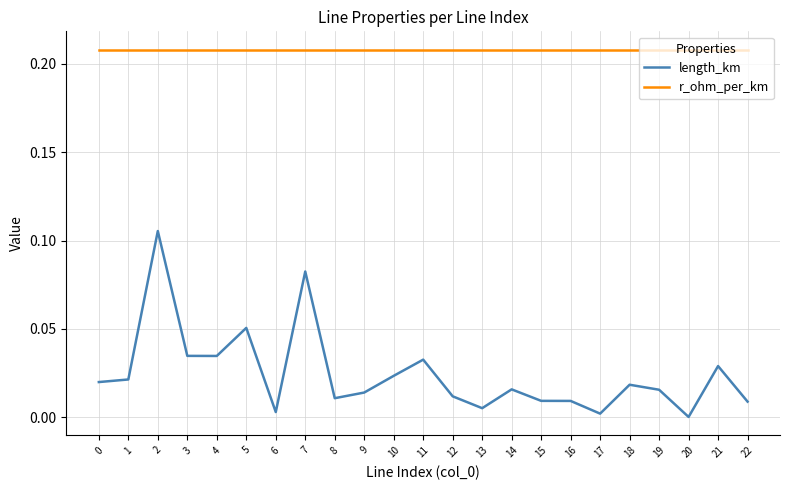

Which series has the widest spread of values?

length_km